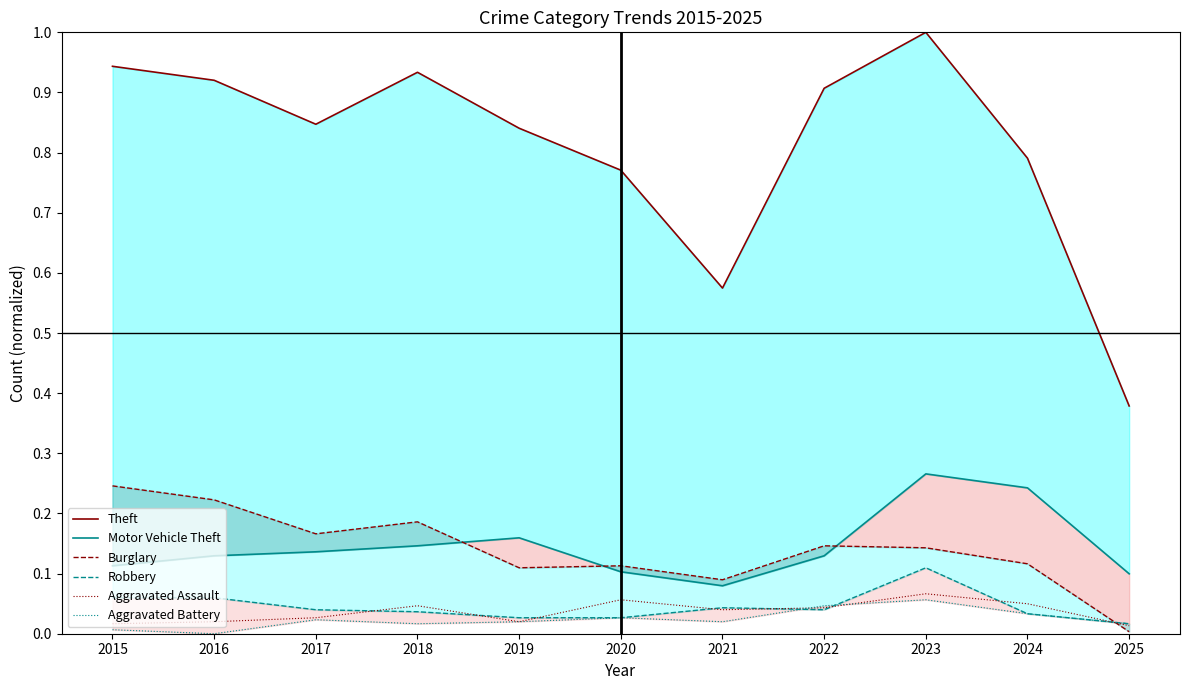

What is the greatest value displayed?

1.0